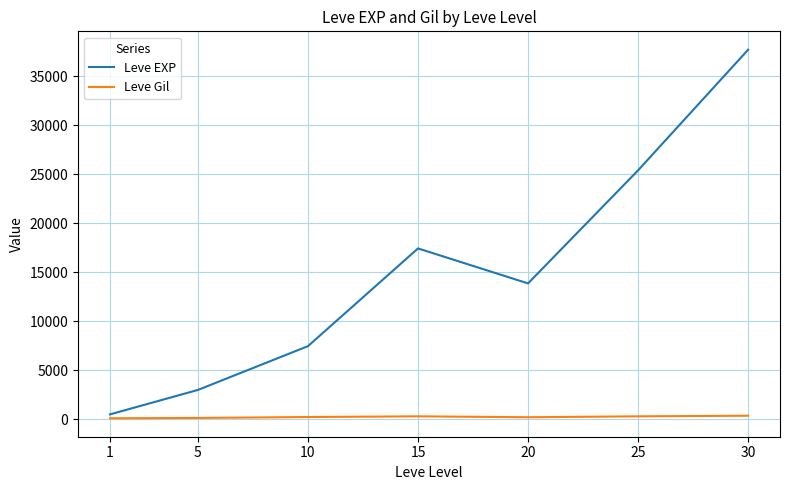

What is the maximum value shown in the chart?

37715.0